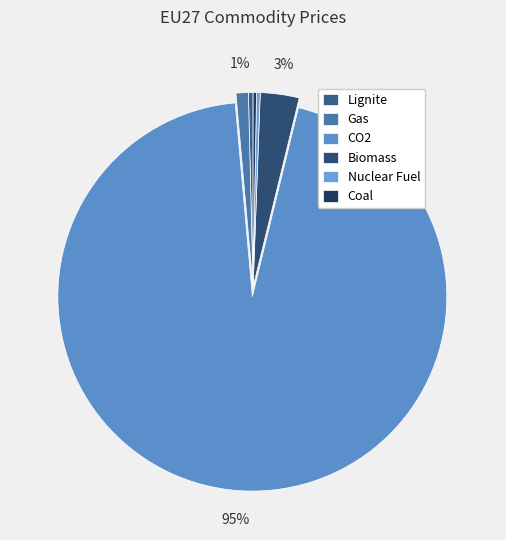

To the nearest percent, what is the difference between the Lignite and CO2 slice percentages?

94%